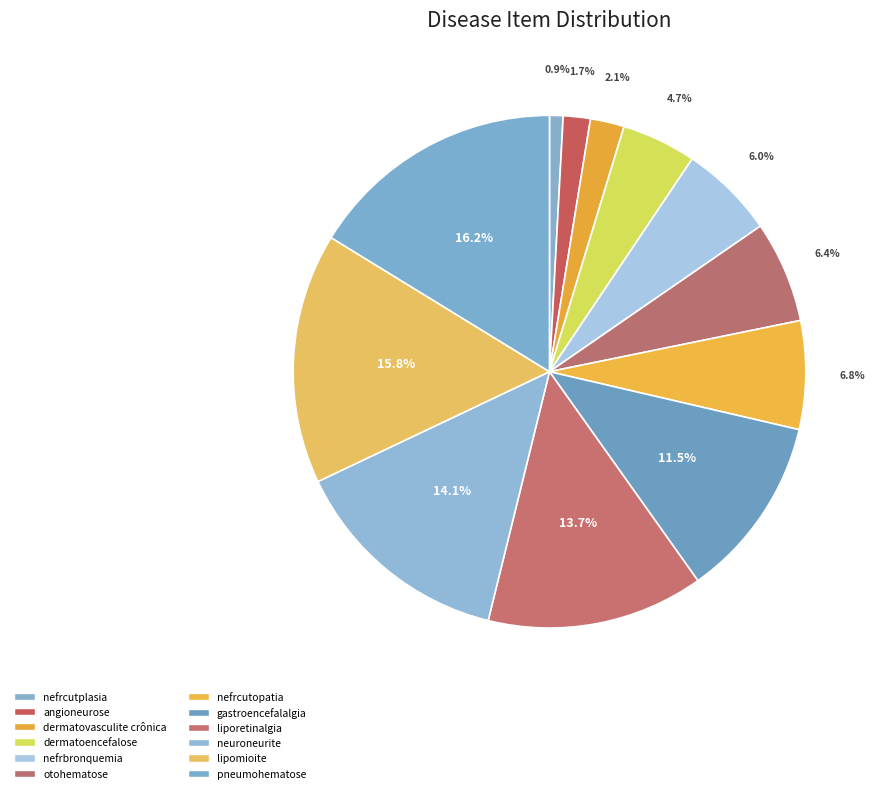

What percentage is NOT represented by dermatoencefalose?

95.3%